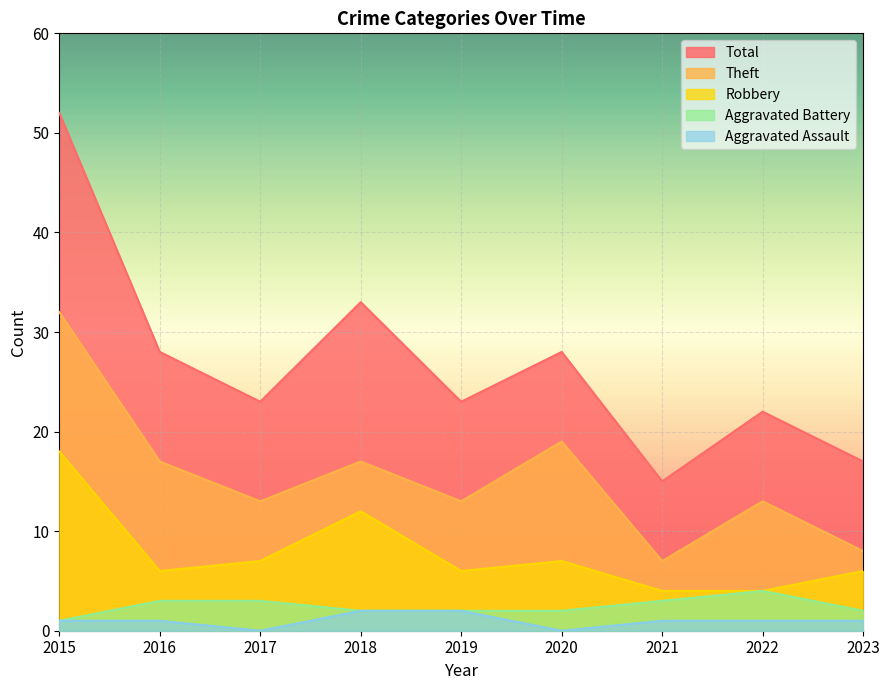

Rank the categories by Robbery value from lowest to highest.

2021, 2022, 2016, 2019, 2023, 2017, 2020, 2018, 2015